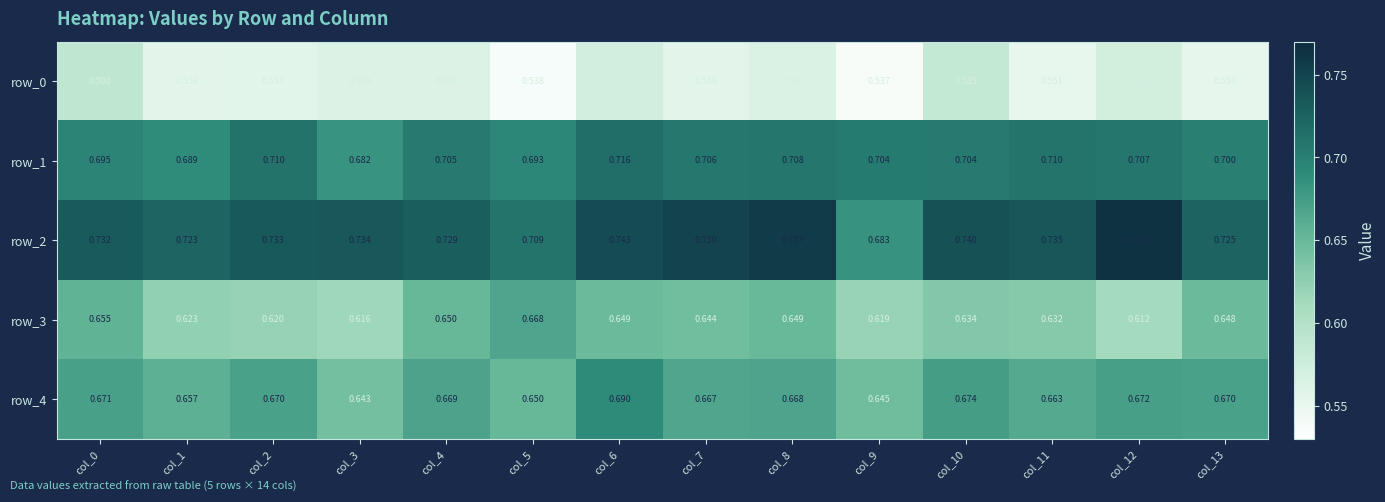

Is the value of row_4 at col_6 greater than the value of row_3 at col_0?

Yes